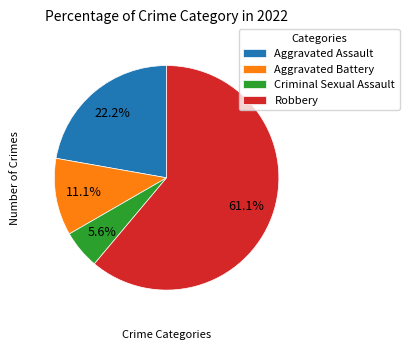

To the nearest percent, what is the average slice percentage?

25%